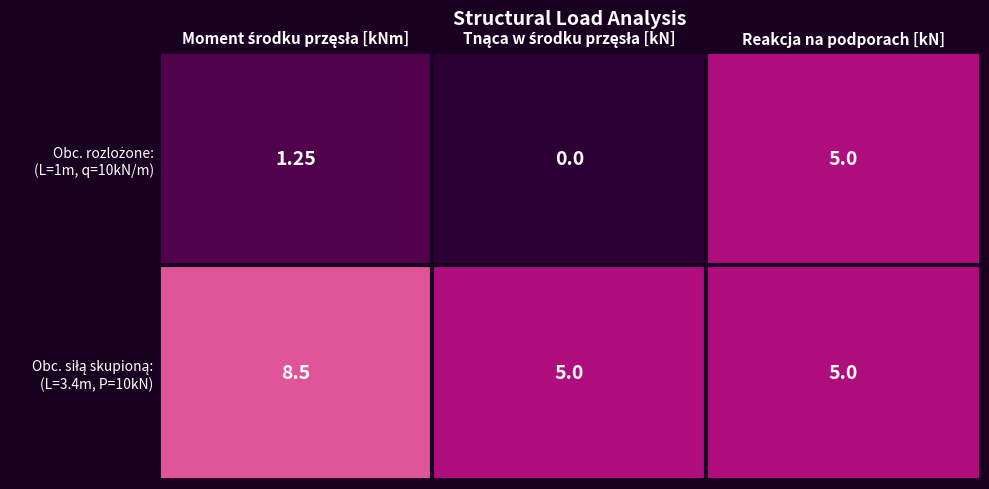

At which category is the sum across all series the highest?

Reakcja na podporach [kN]